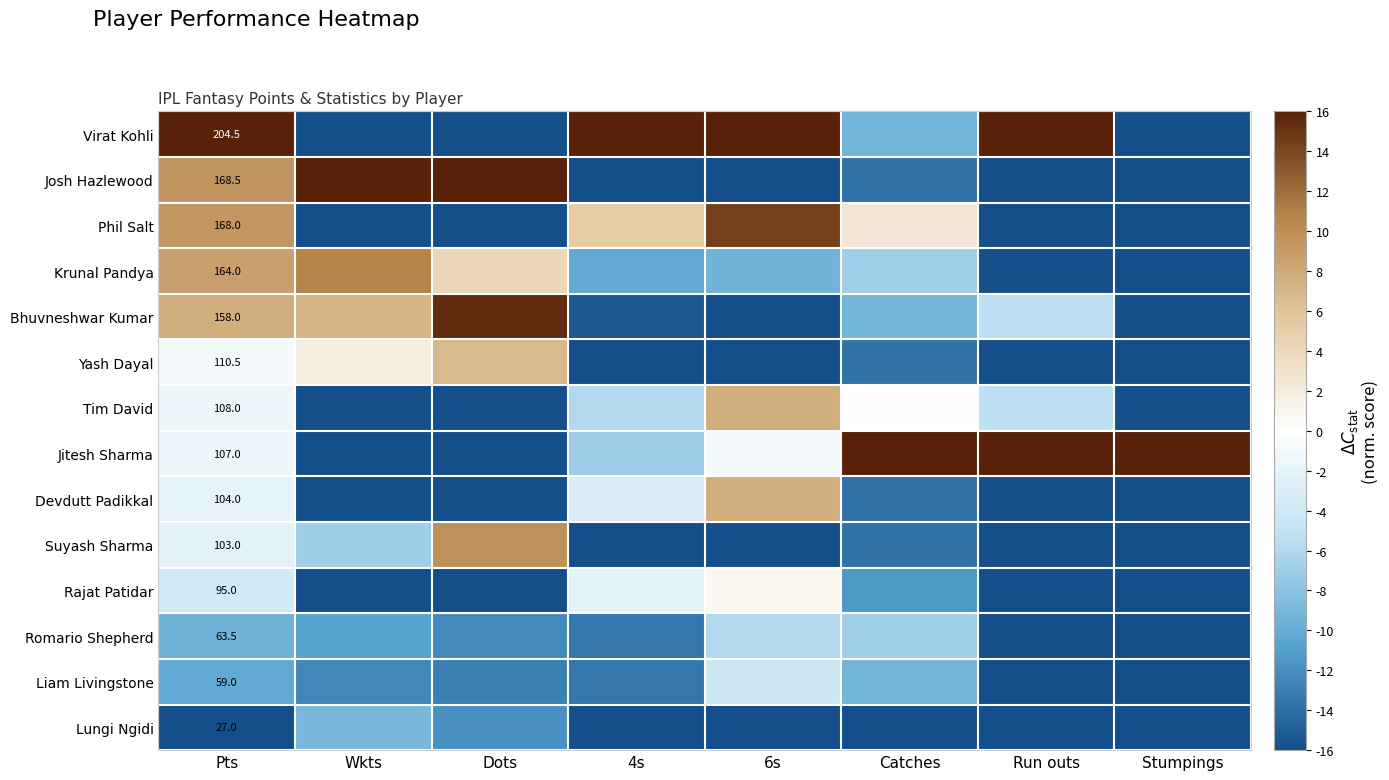

List the labels in order of Phil Salt value, smallest first.

Wkts, Dots, Run outs, Stumpings, Catches, 4s, Pts, 6s